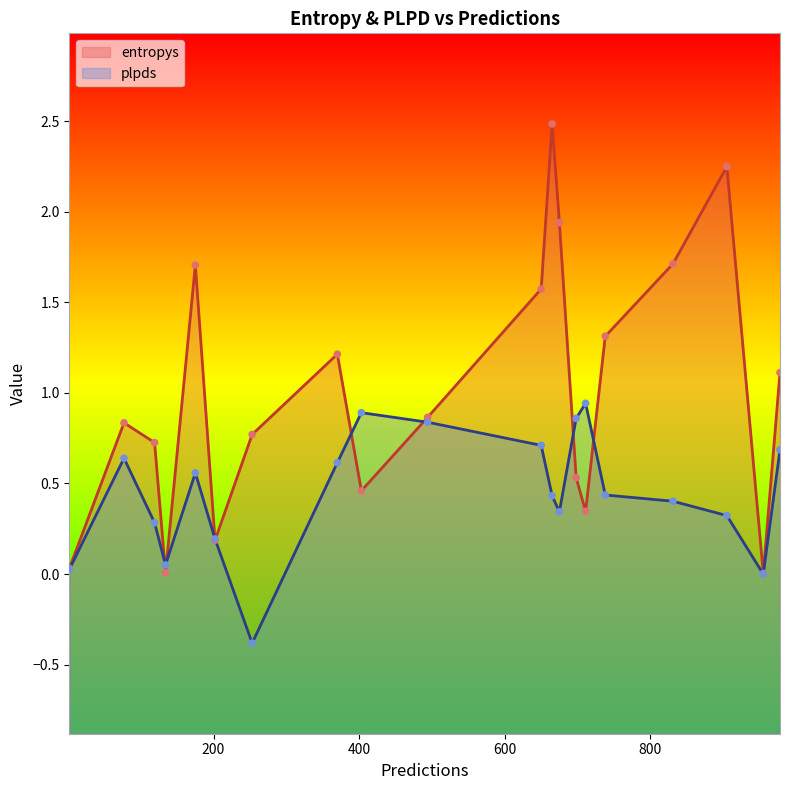

What is the total value across all series at 698?

1.4